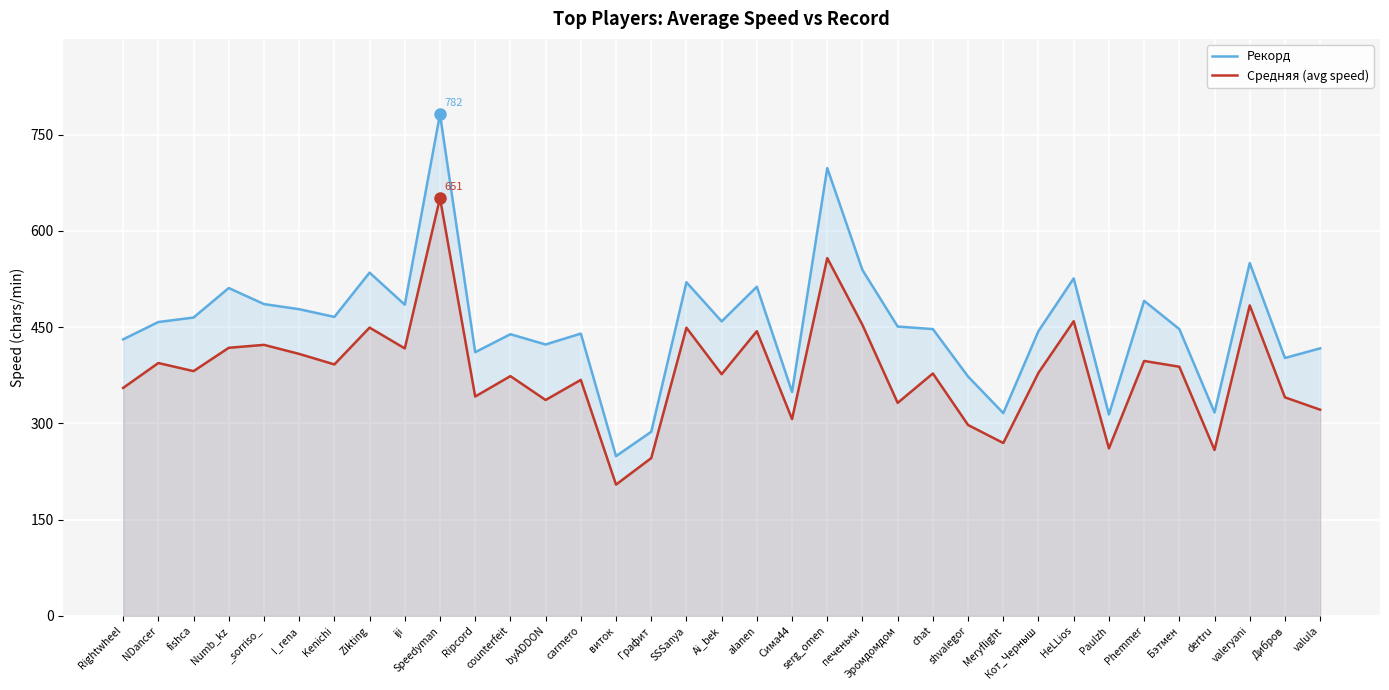

Between Графит and valeryani, which is larger?

valeryani